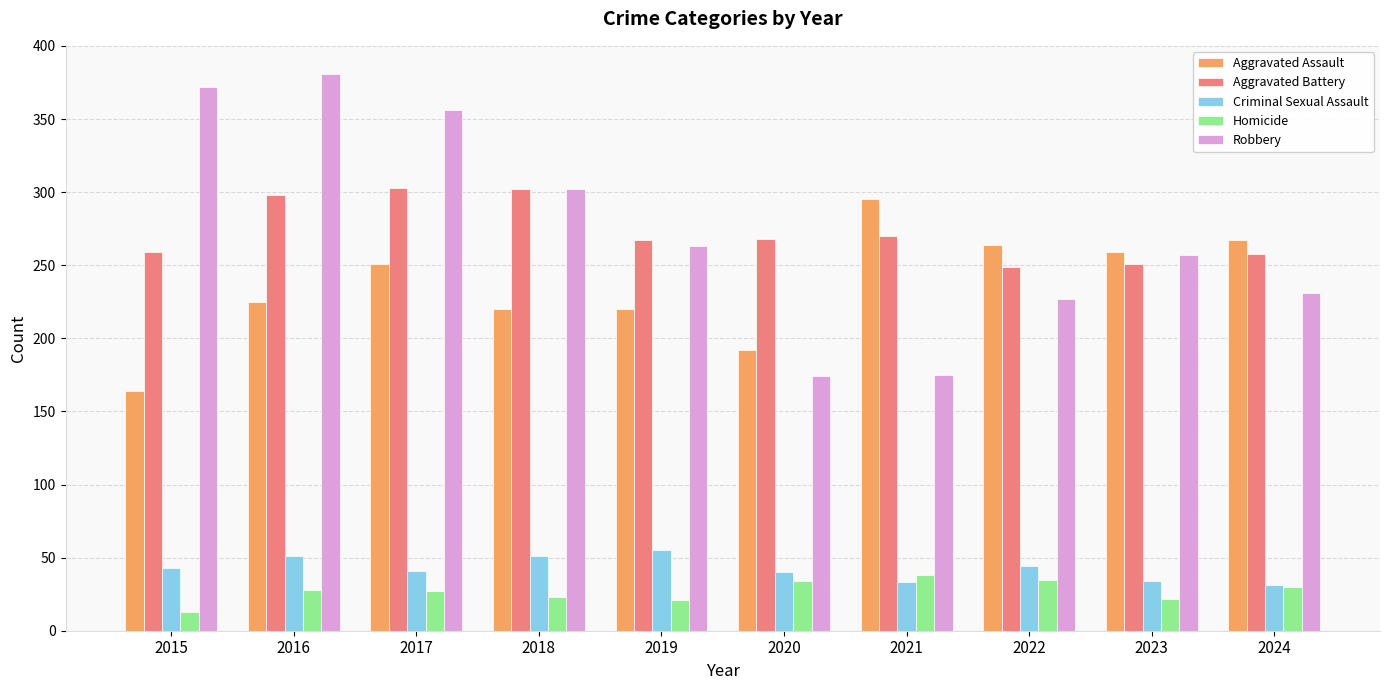

The Robbery series shows 257 at 2023. True or false?

True